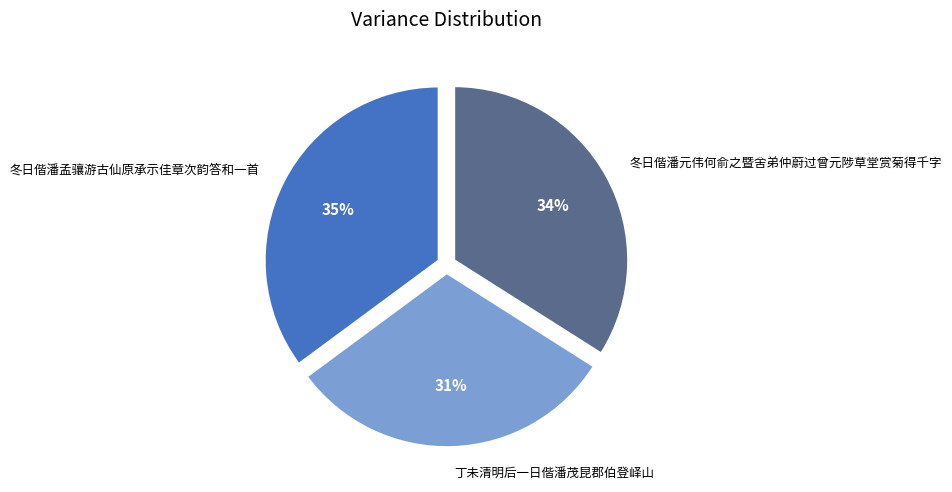

Approximately how many times larger is the value at 冬日偕潘孟骧游古仙原承示佳章次韵答和一首 compared to 冬日偕潘元伟何俞之暨舍弟仲蔚过曾元陟草堂赏菊得千字?

1.0